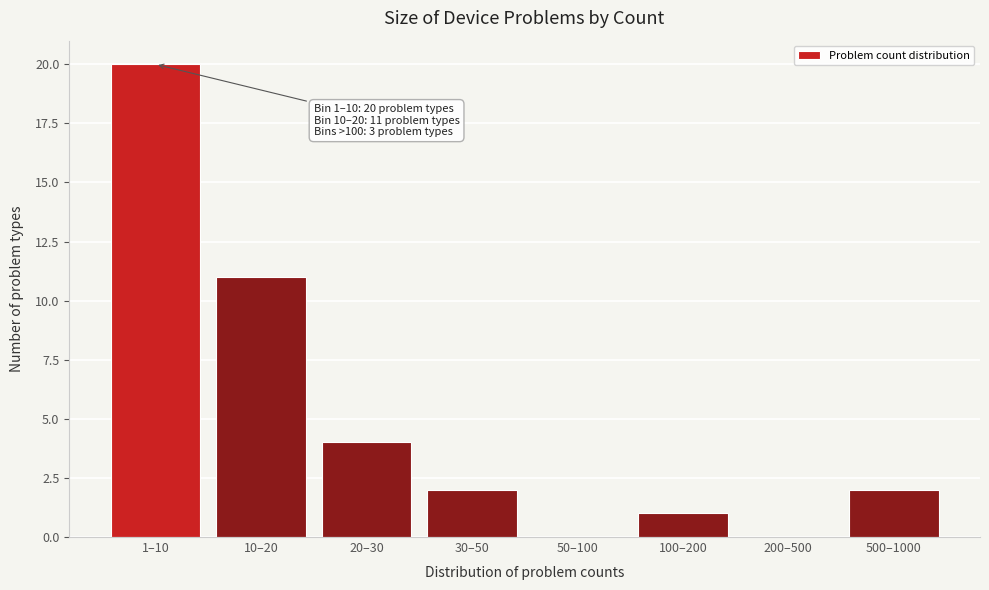

Reading left to right, transcribe all the data shown in this chart.

1–10=20	10–20=11	20–30=4	30–50=2	50–100=0	100–200=1	200–500=0	500–1000=2